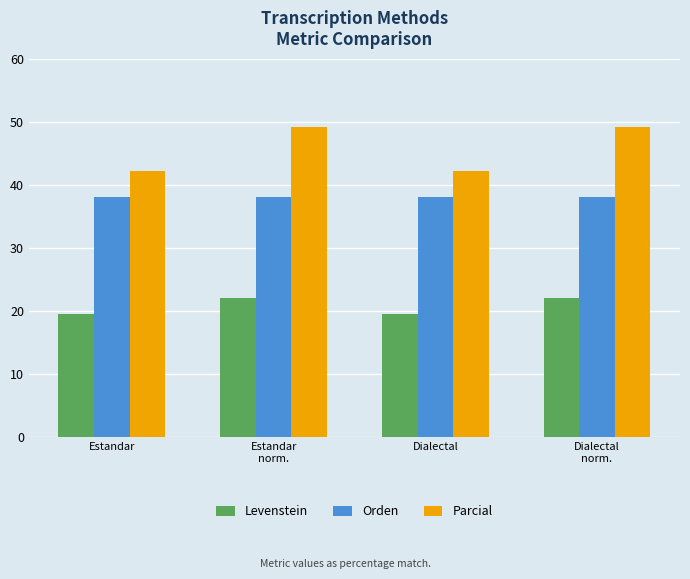

At which label does Parcial first exceed 49?

Estandar
norm.